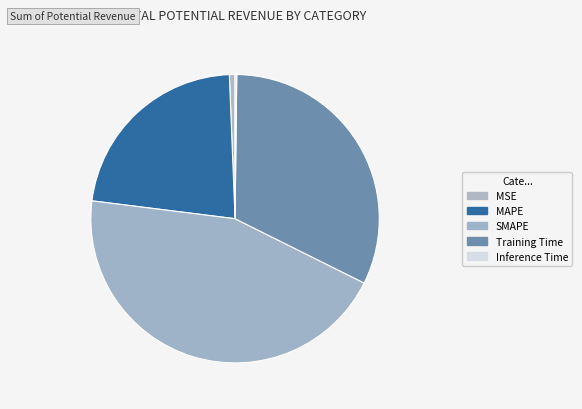

What portion of the pie excludes Inference Time?

99.8%